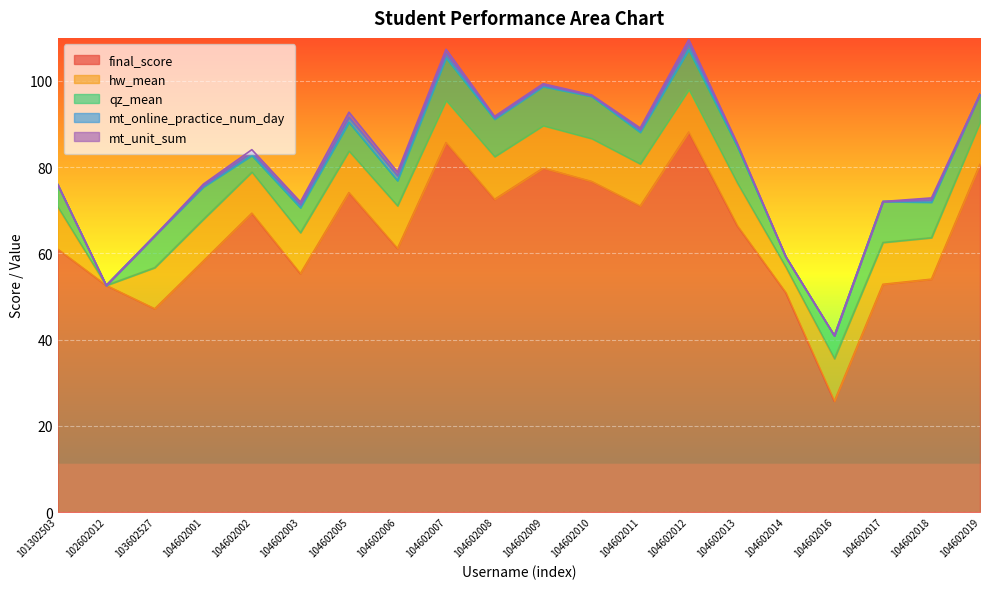

What is the difference between the maximum and minimum values in the final_score series?

62.4